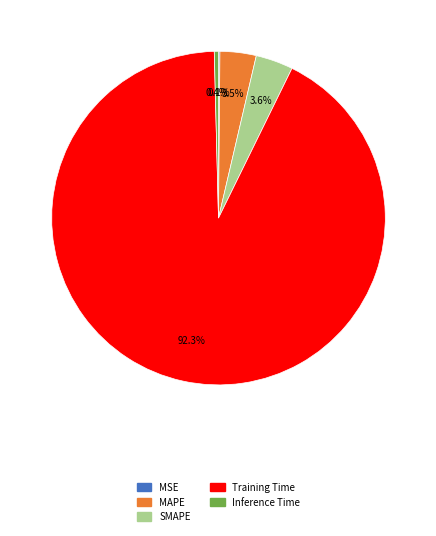

Which slice is the largest?

Training Time